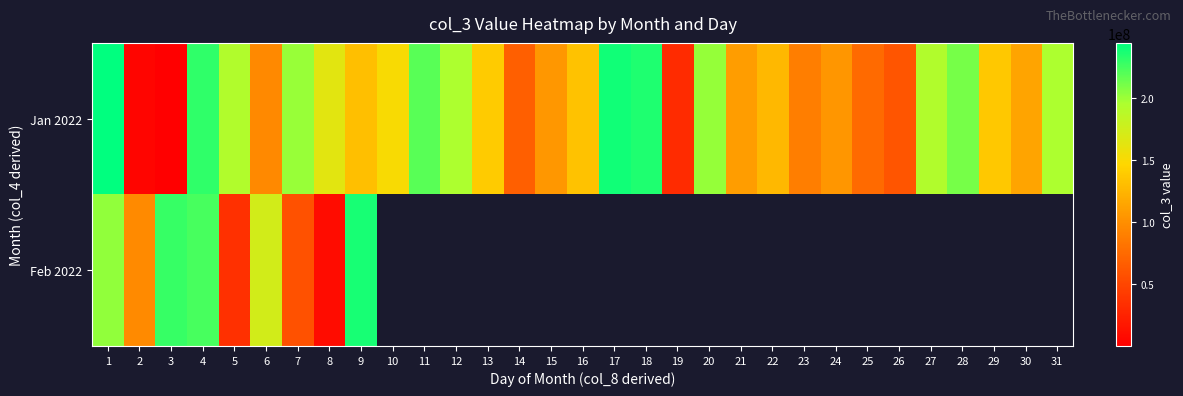

What is the difference between the Jan 2022 values at 28 and 5?

17359224.0